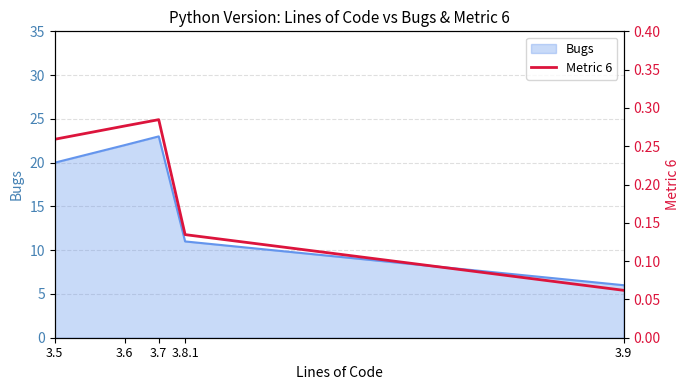

What is the lowest value of the Bugs series?

6